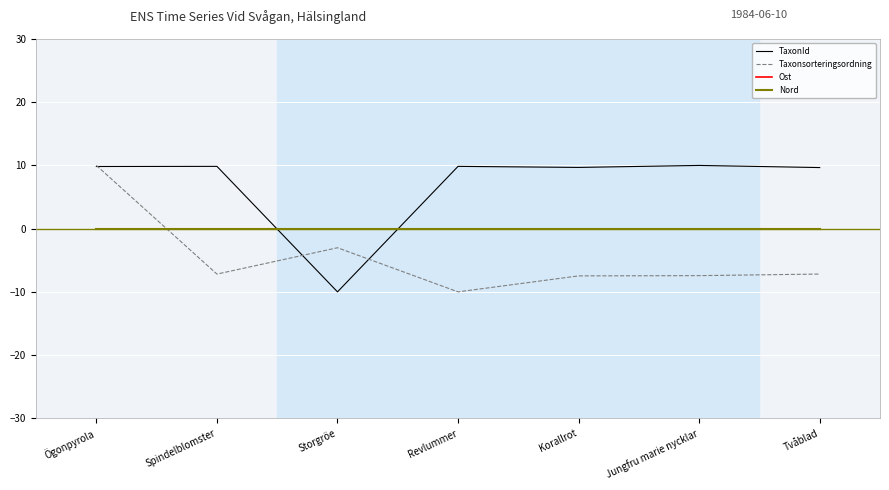

Between Spindelblomster and Storgröe, which is larger?

Spindelblomster